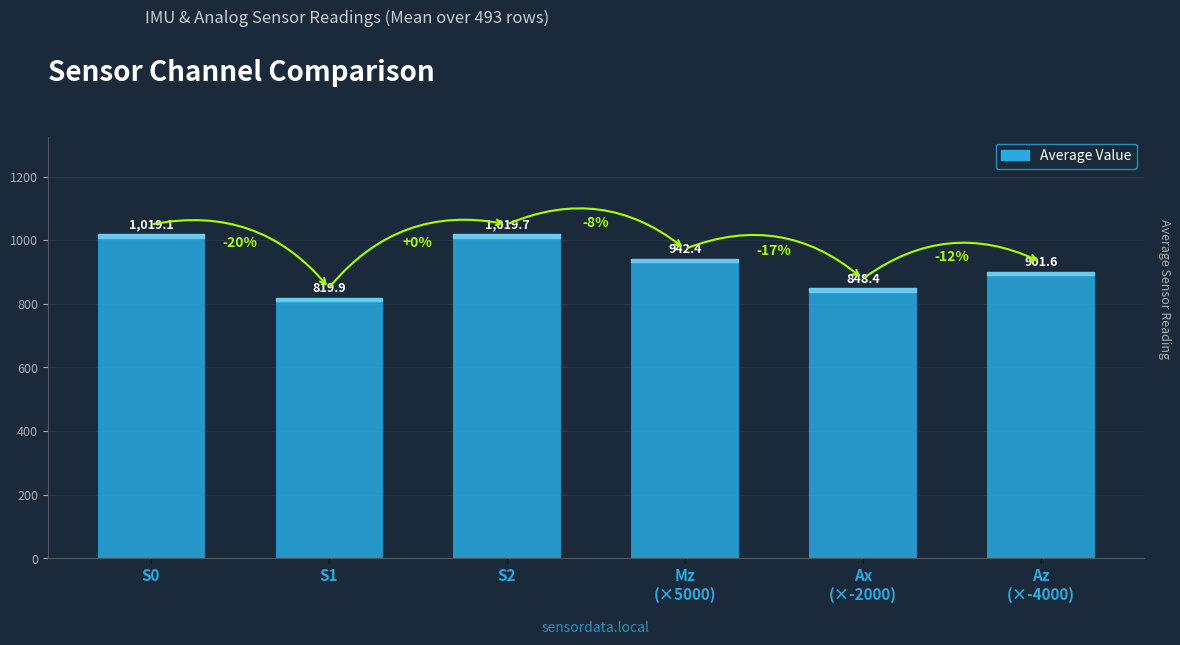

What is the ratio of the value at S2 to the value at S0?

1.0